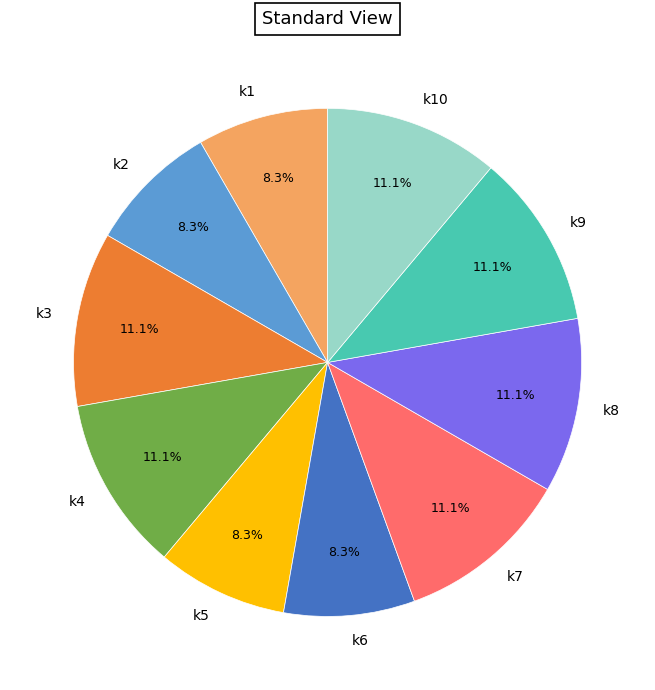

Is there a majority slice in this chart?

No